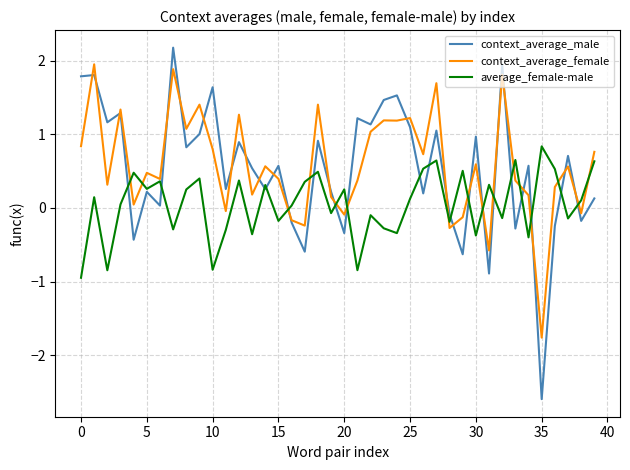

Which series has the largest range (max minus min)?

context_average_male